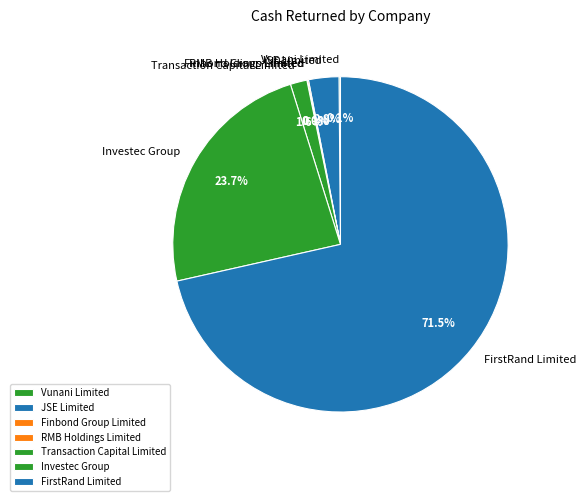

To the nearest percent, what portion does Investec Group represent?

24%